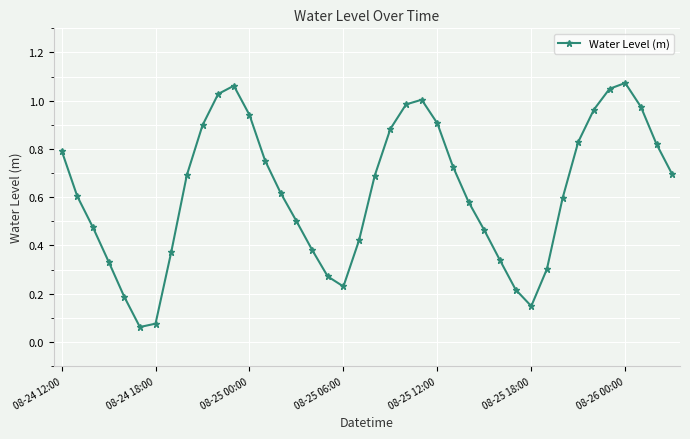

How many points are lower than both their immediate neighbors (excluding endpoints)?

3